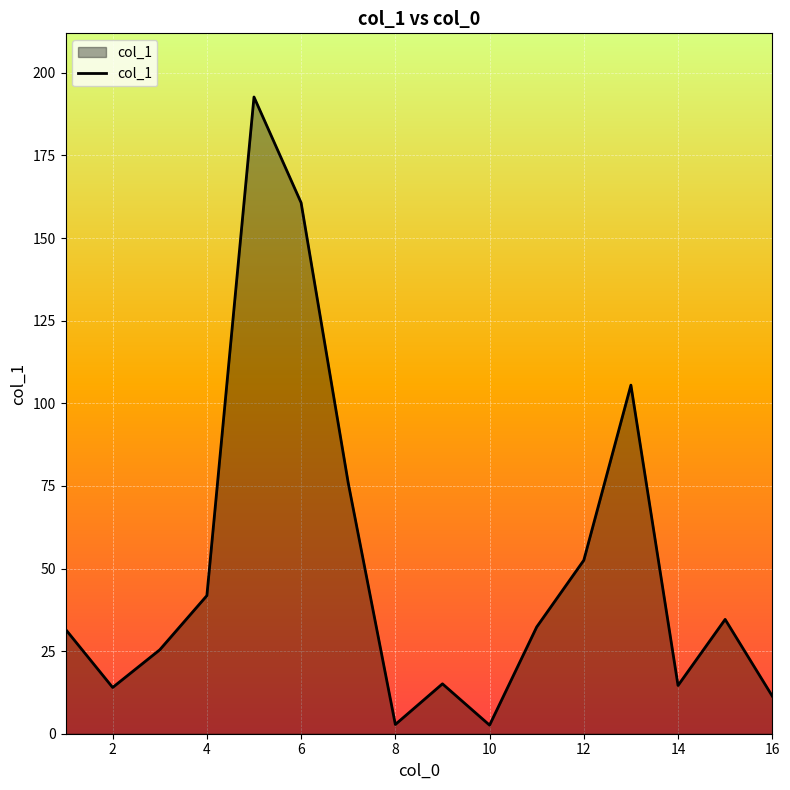

What is the average value?

50.8